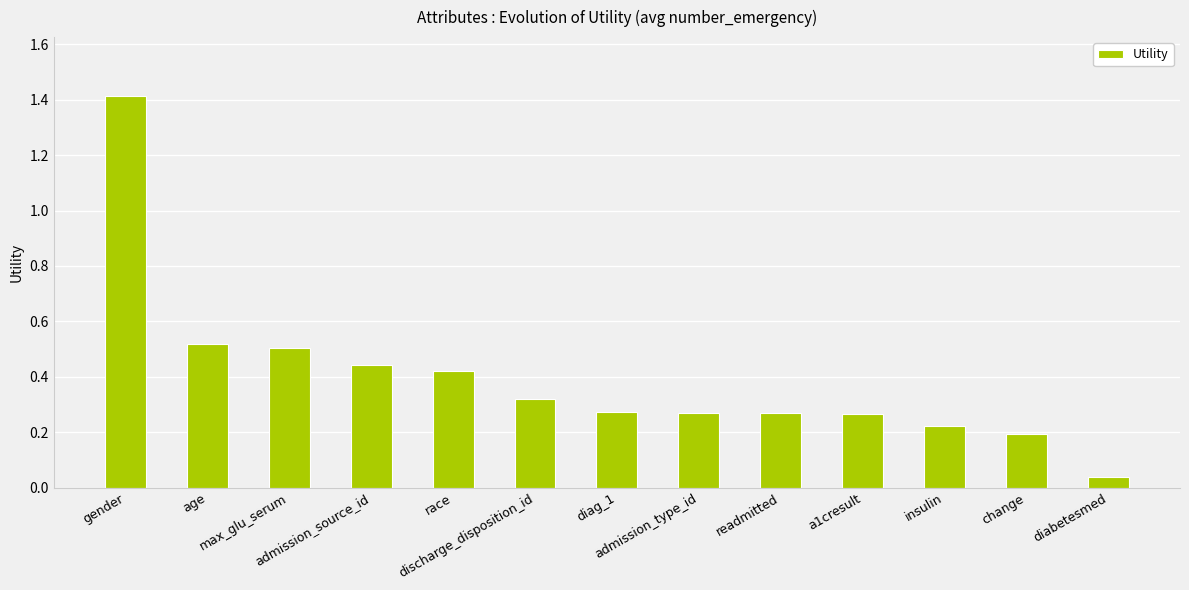

True or false: the data shows 0.1 at race.

False